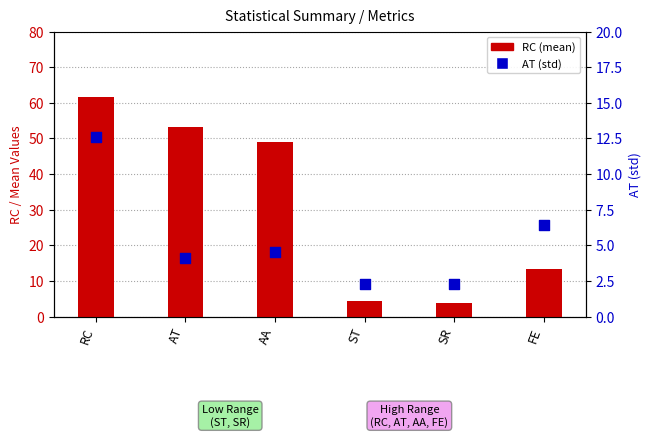

At how many categories does at least one series exceed 4?

5